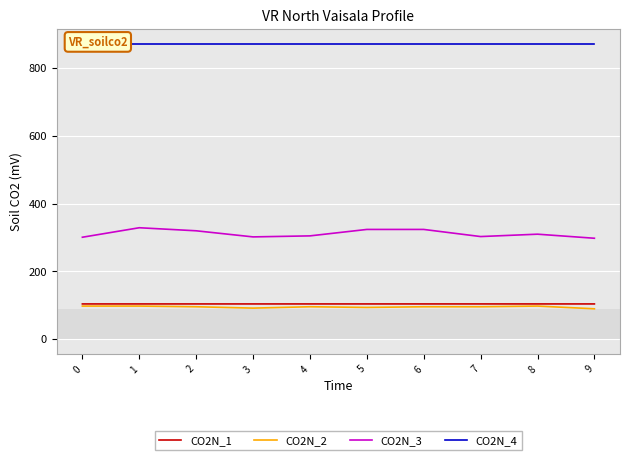

How many CO2N_1 values are between 104 and 105?

10